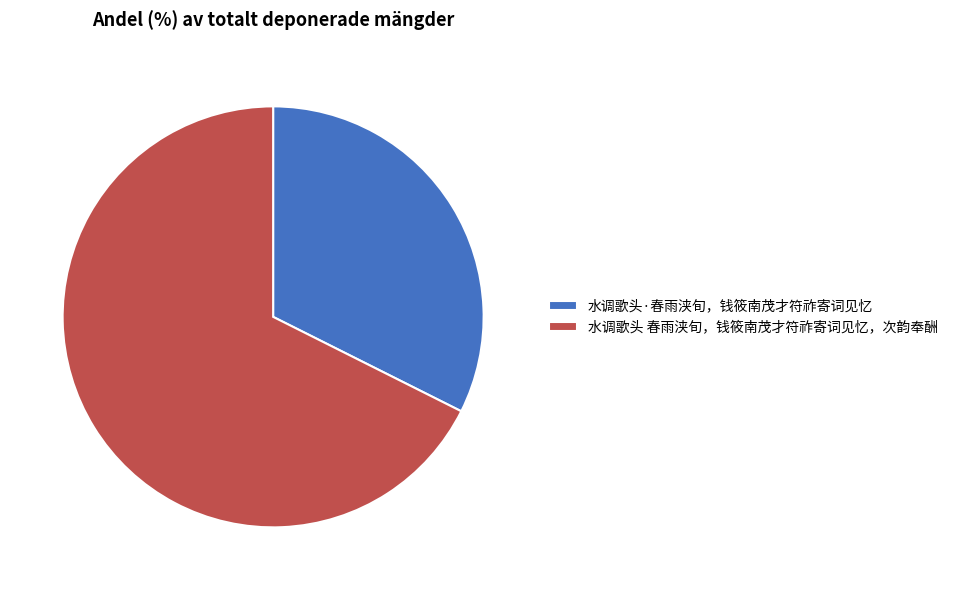

What is the ratio of the value at 水调歌头 春雨浃旬，钱筱南茂才符祚寄词见忆，次韵奉酬 to the value at 水调歌头·春雨浃旬，钱筱南茂才符祚寄词见忆?

2.1